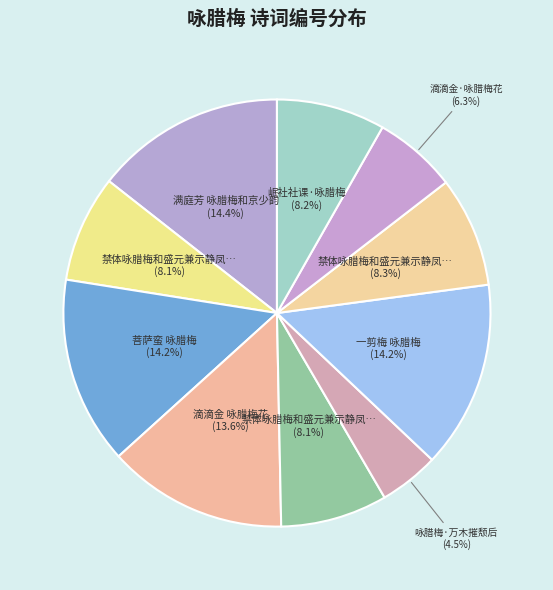

How many segments does this pie chart have?

10